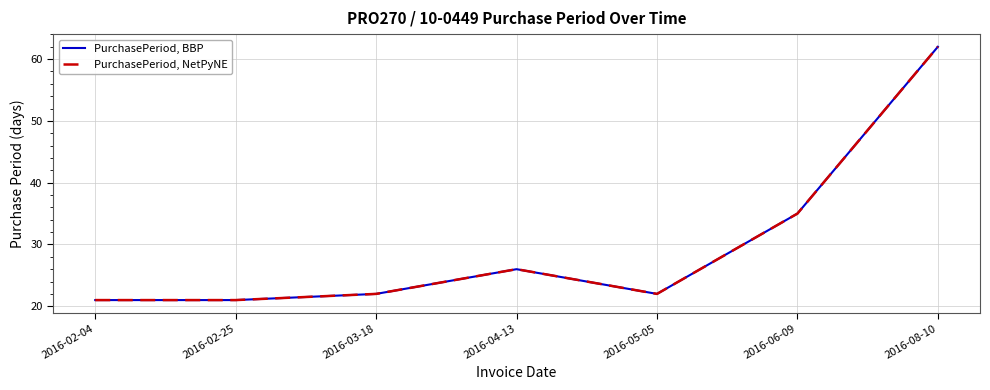

How many lines are shown in the chart?

2